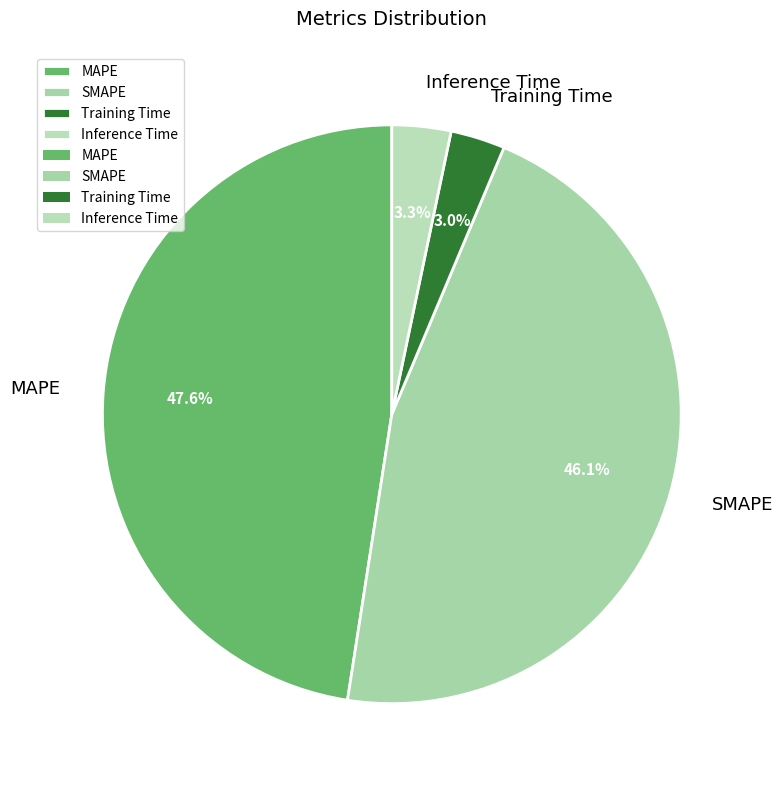

What portion of the pie excludes MAPE?

52.4%